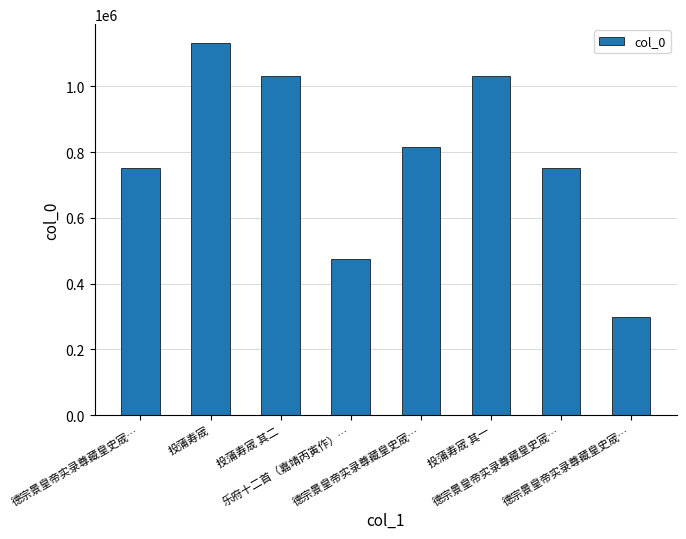

What is the difference between the maximum and minimum values?

832523